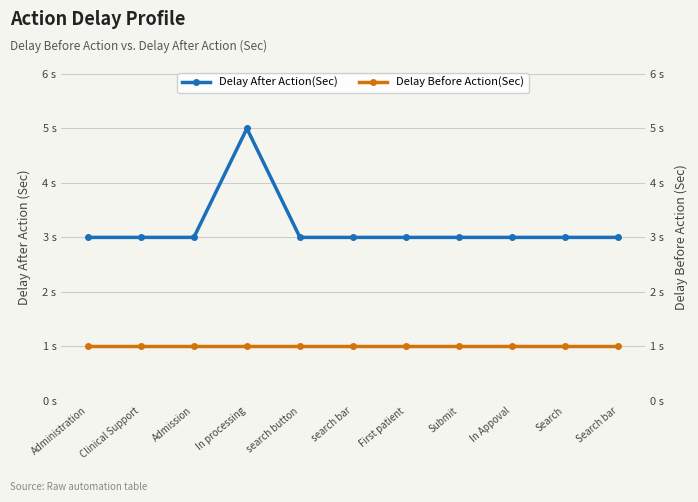

What is the total value across all series at Admission?

4